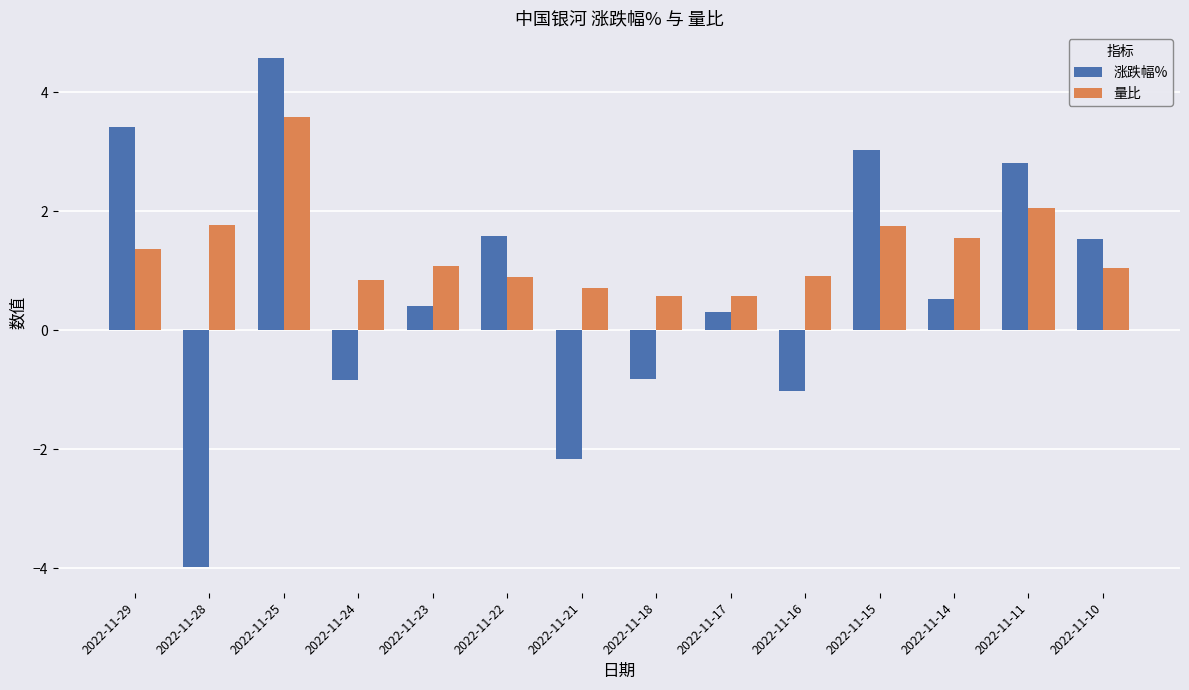

Rank the series at 2022-11-11 from lowest to highest value.

量比, 涨跌幅%